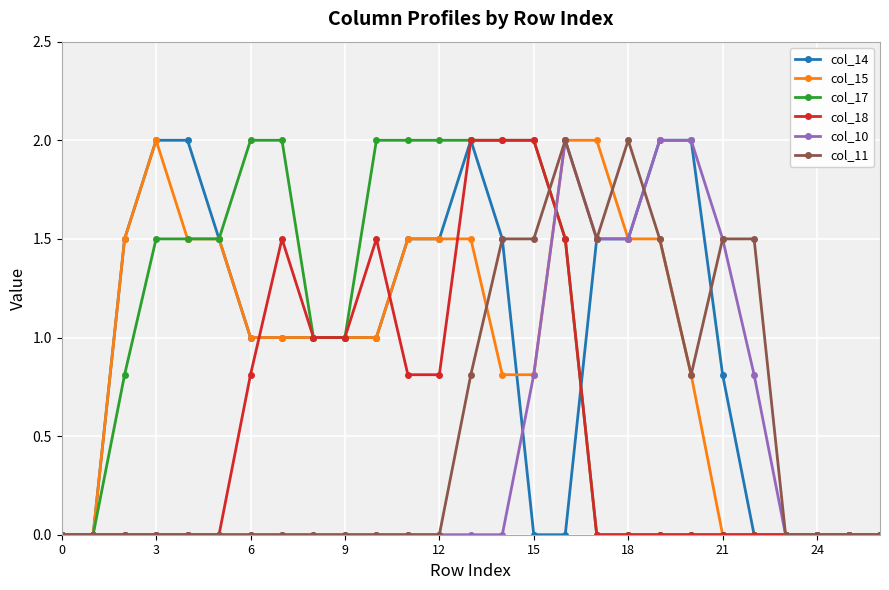

True or false: col_10 has more than 0 interior local peaks.

True